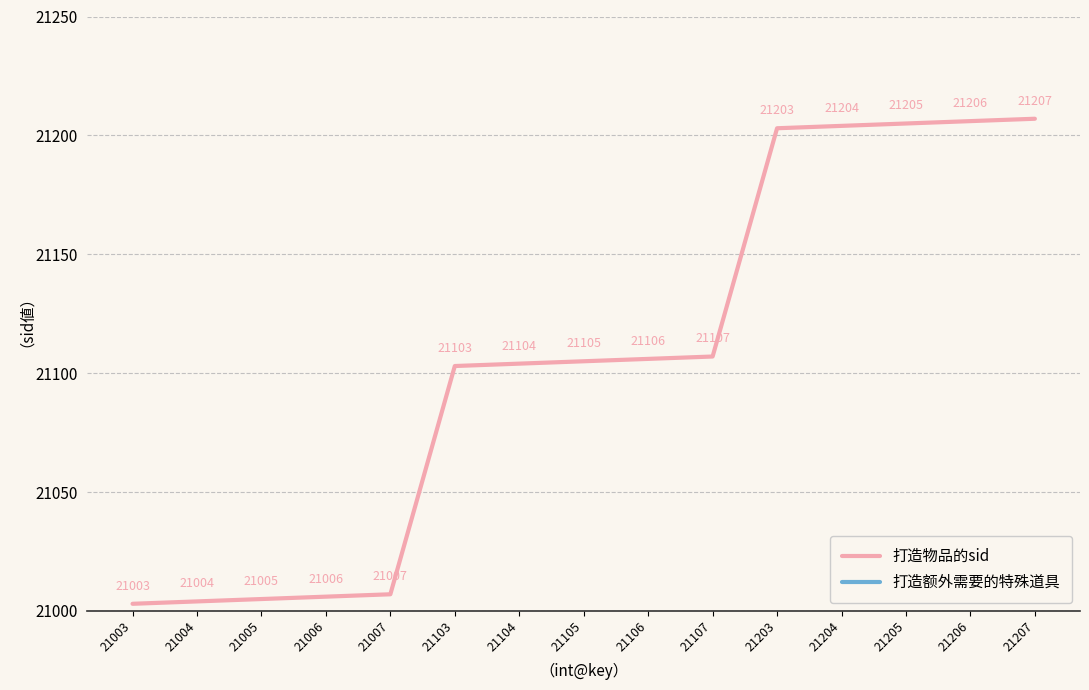

Reading left to right, what are all the values shown in this chart?

打造物品的sid: 21003=21003	21004=21004	21005=21005	21006=21006	21007=21007	21103=21103	21104=21104	21105=21105	21106=21106	21107=21107	21203=21203	21204=21204	21205=21205	21206=21206	21207=21207
打造额外需要的特殊道具: 21003=0	21004=0	21005=0	21006=0	21007=0	21103=0	21104=0	21105=0	21106=0	21107=0	21203=0	21204=0	21205=0	21206=0	21207=0